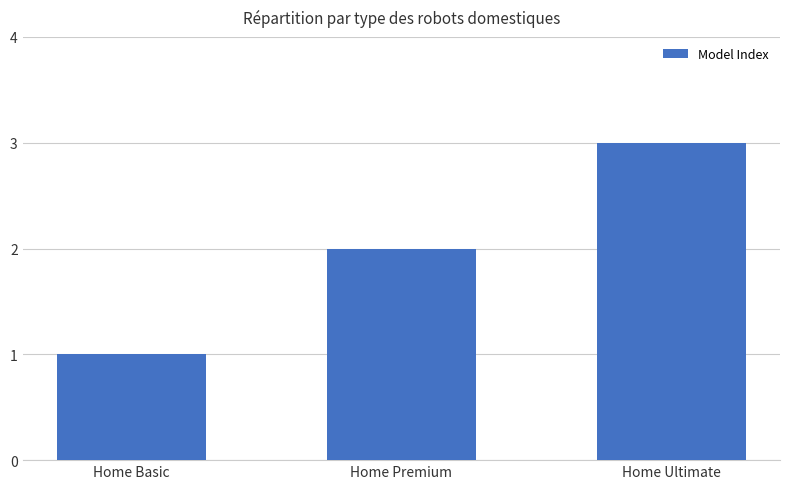

What position from the left is Home Basic?

1